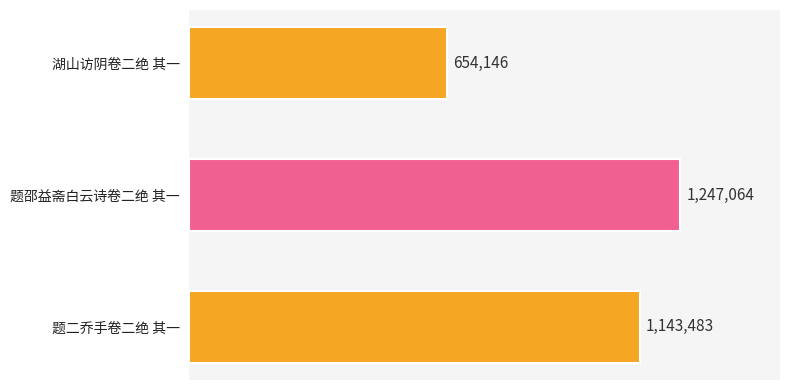

Rank the categories by value from highest to lowest.

题邵益斋白云诗卷二绝 其一, 题二乔手卷二绝 其一, 湖山访阴卷二绝 其一